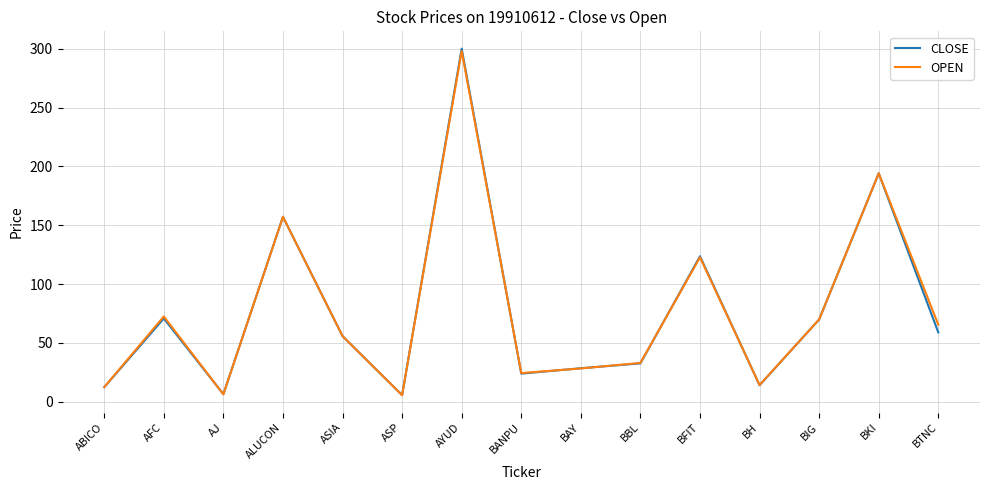

How many values in the CLOSE series exceed 55?

8